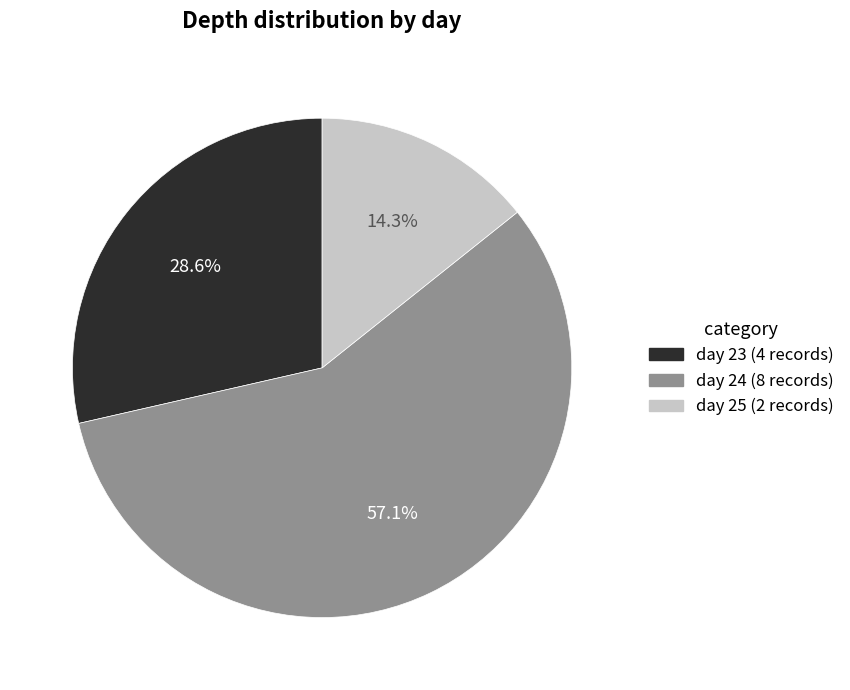

Which slice is the smallest?

day 25 (2 records)